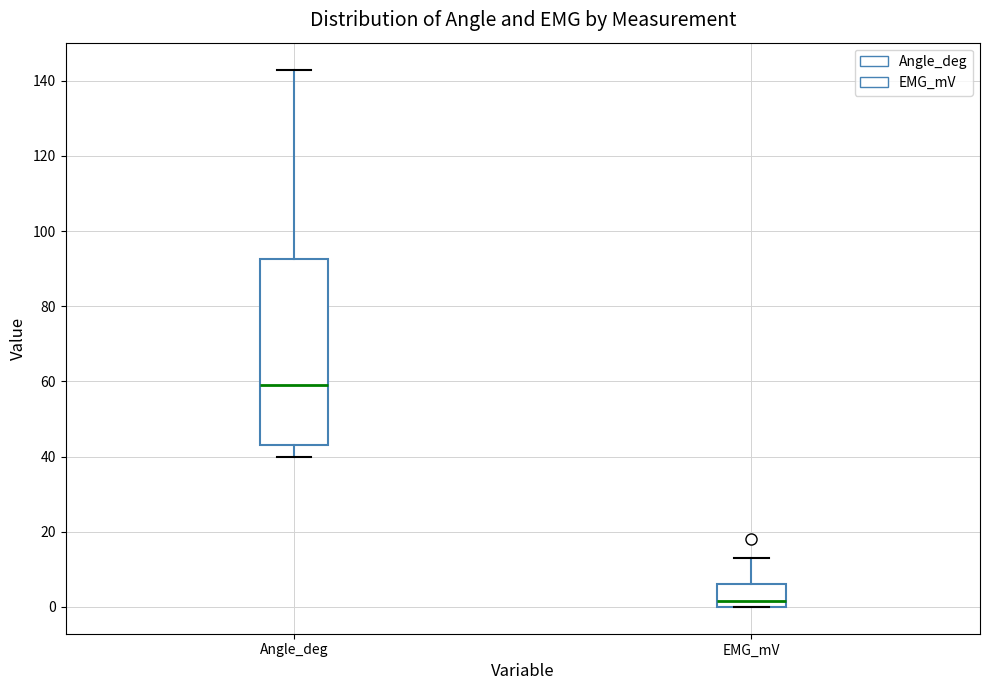

Comparing the boxes themselves (not the whiskers), which one is the tallest?

Angle_deg